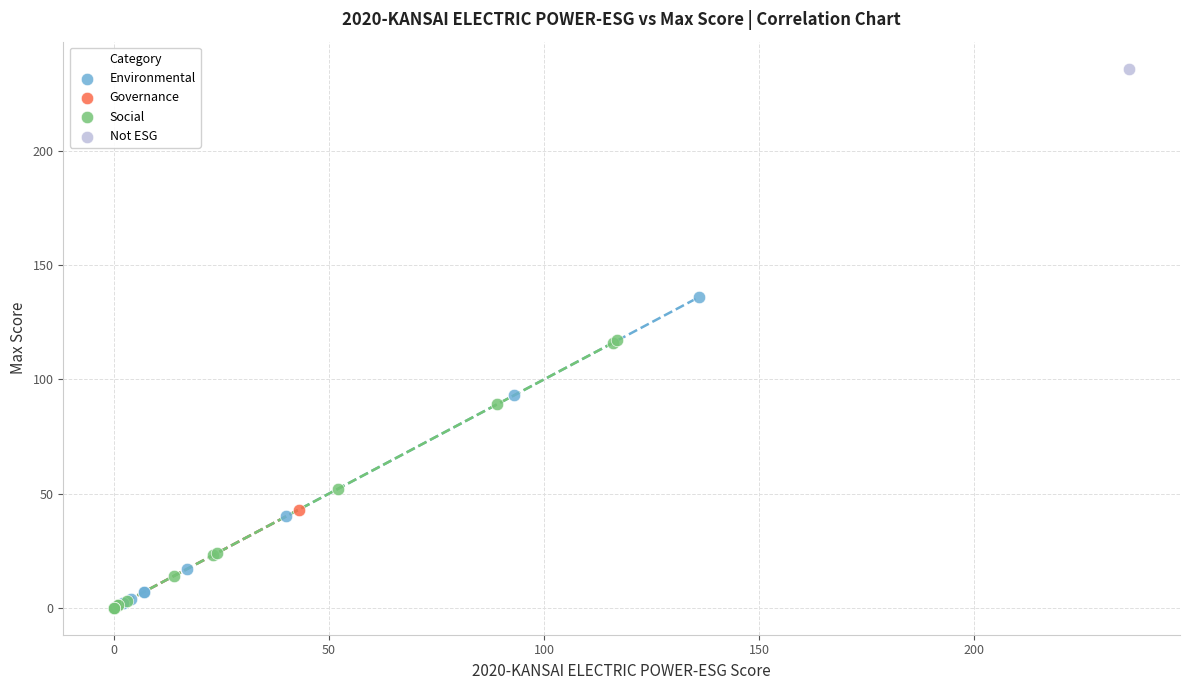

Which series reaches the maximum Y coordinate?

Not ESG